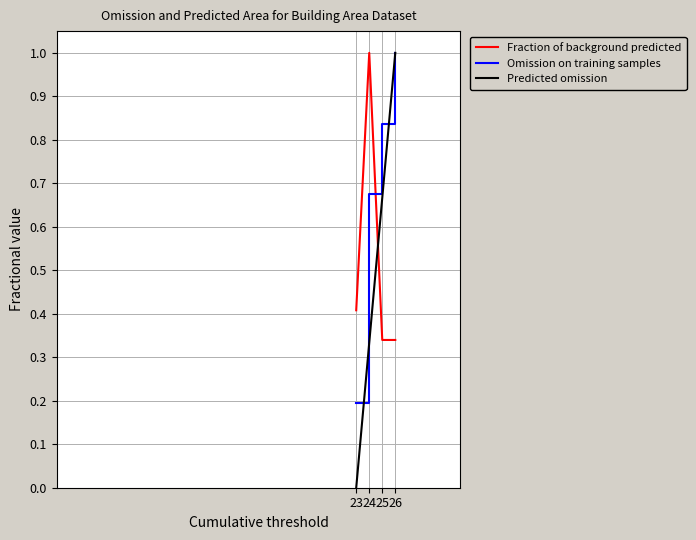

True or false: the data has more than 2 interior local peaks.

False